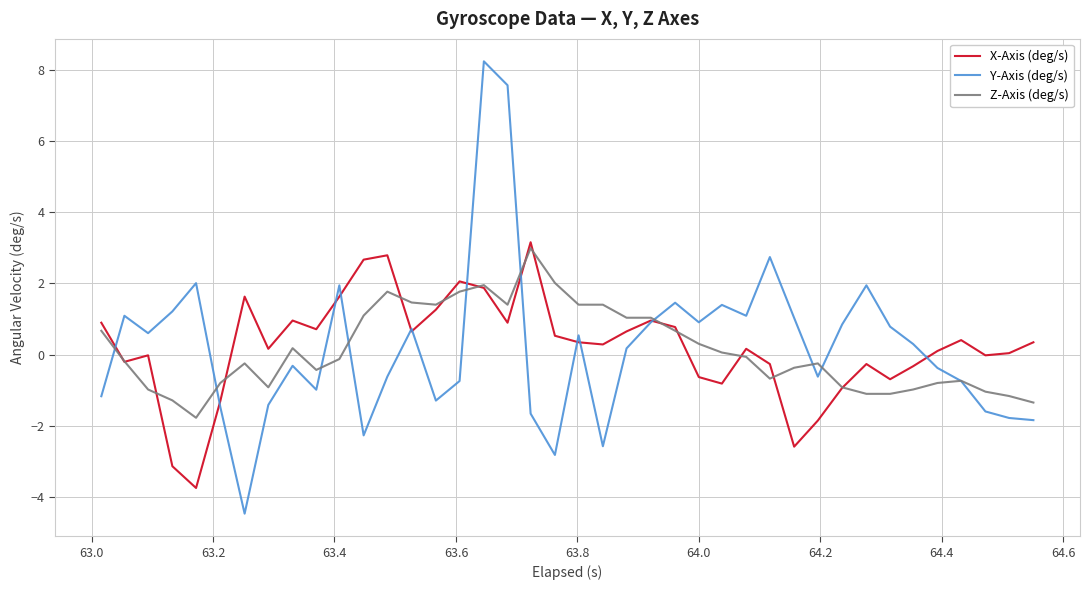

How many lines are shown in the chart?

3